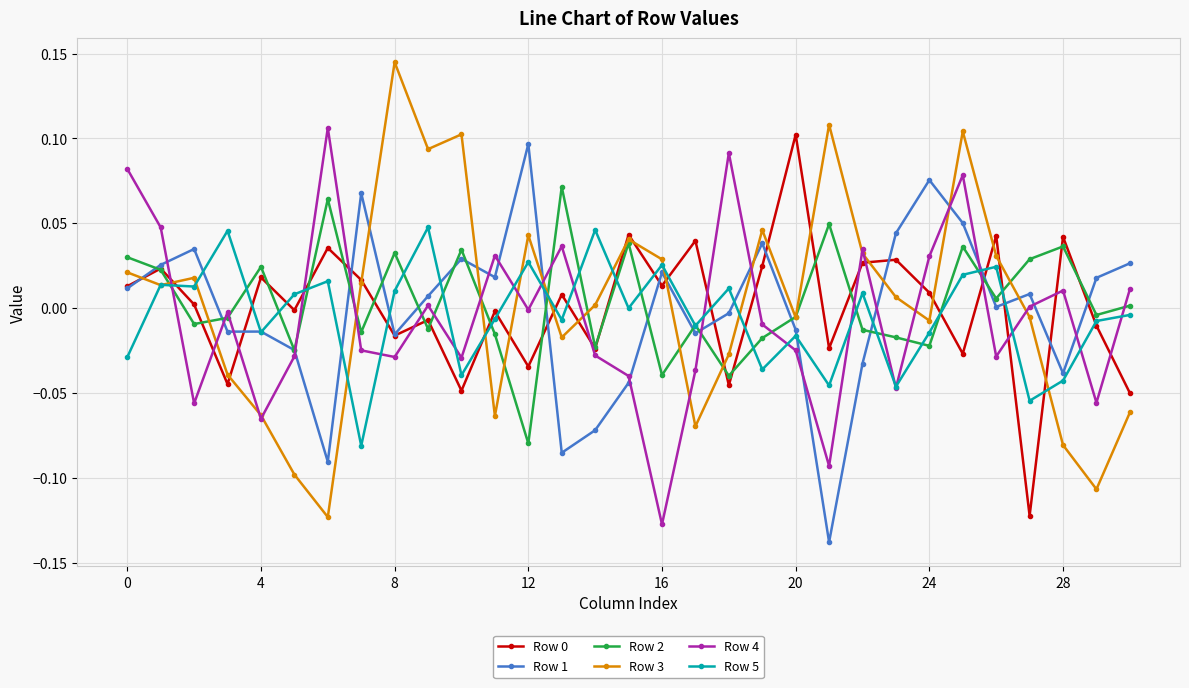

Count the number of data series in this chart.

6